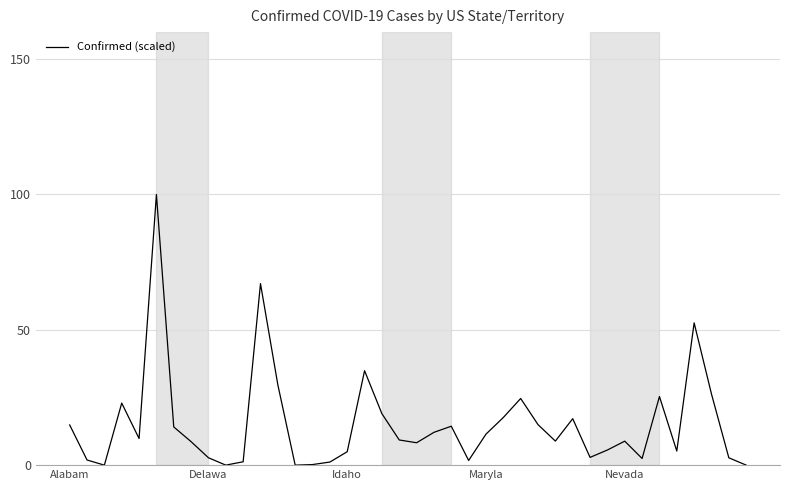

What is the greatest value displayed?

100.0